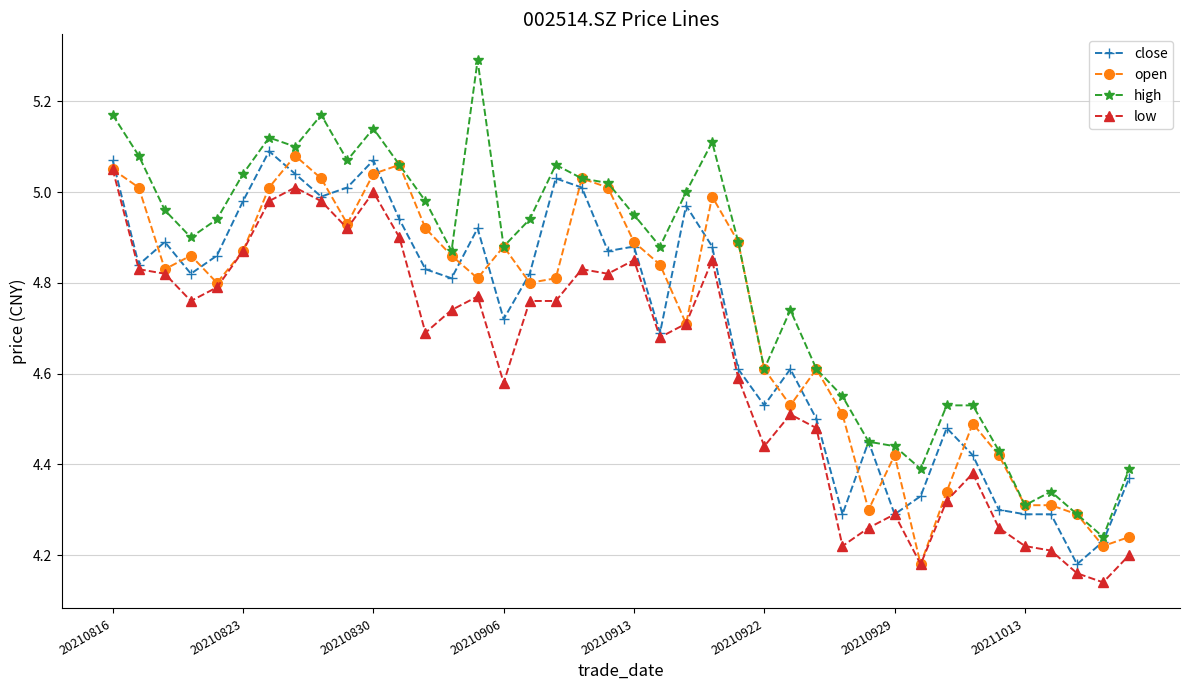

True or false: close has more than 0 points higher than both neighbors.

True